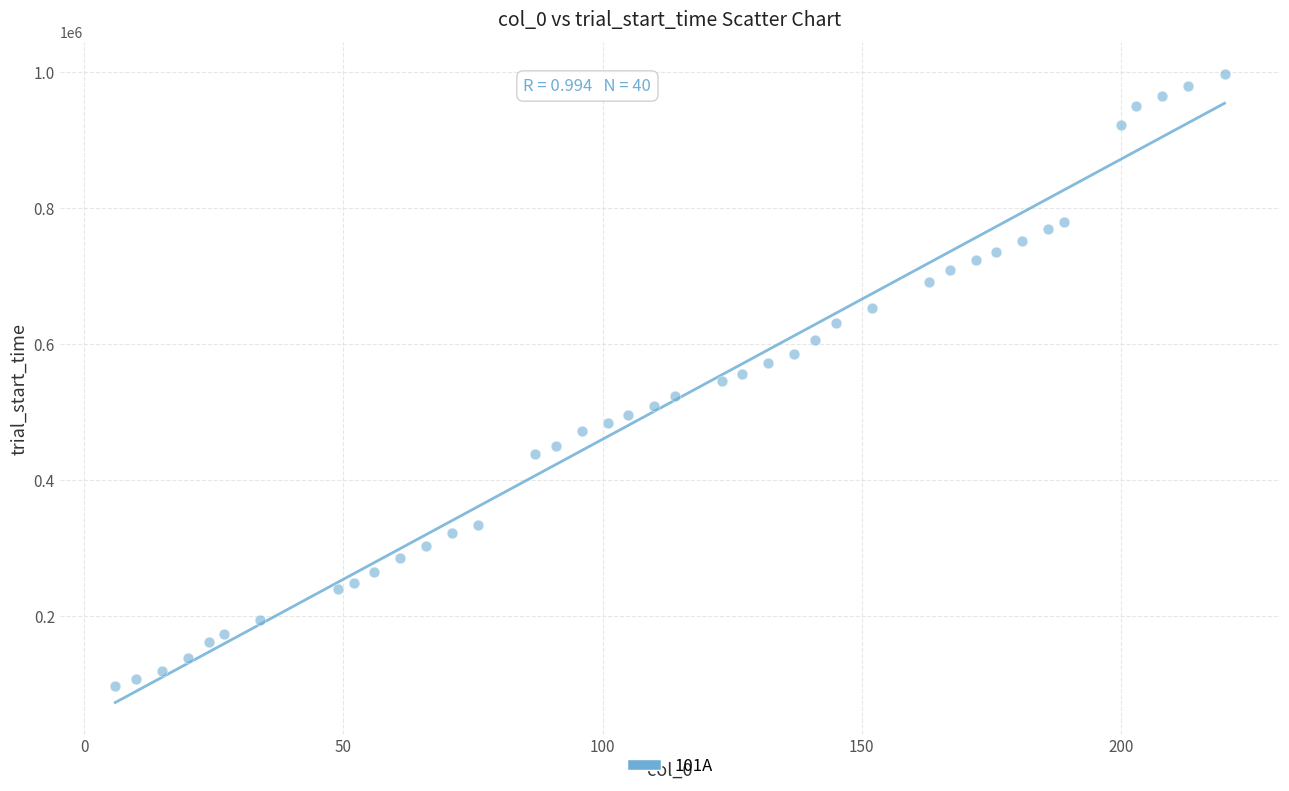

What is the range of X values (max minus min)?

214